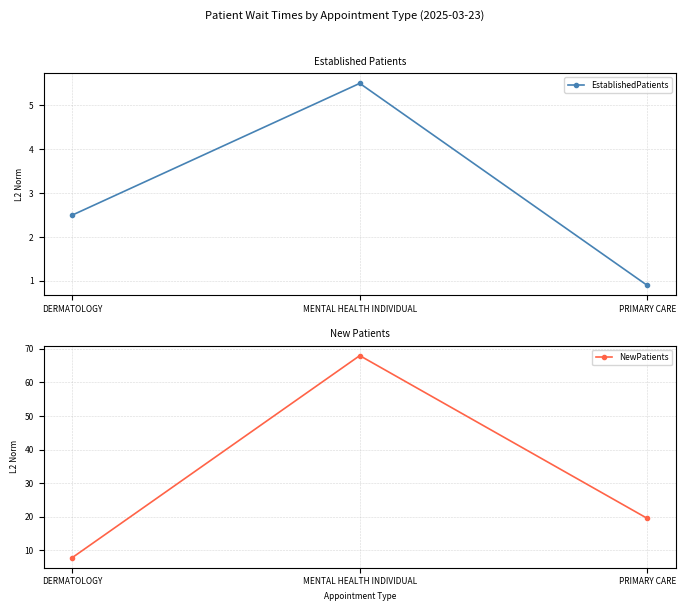

Reading left to right, what are all the values shown in this chart?

EstablishedPatients: 2.5	5.5	0.9
NewPatients: 7.8	68.0	19.5